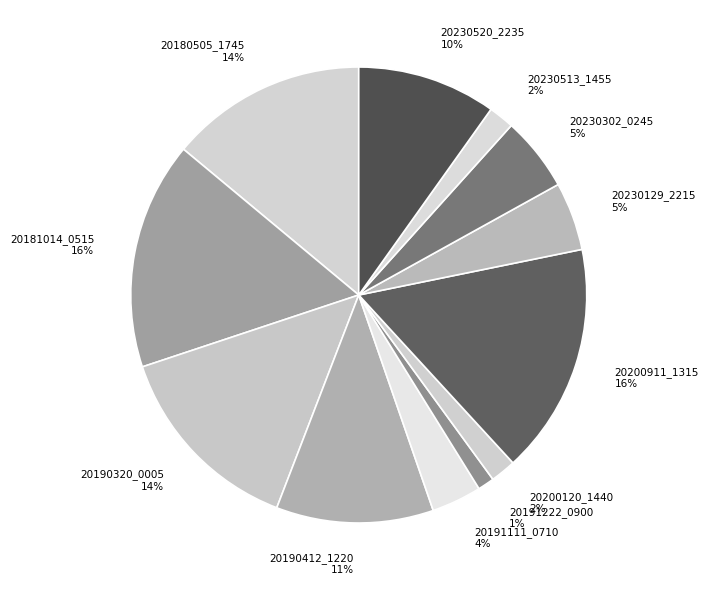

Do 20190412_1220 11% and 20230520_2235 10% together represent more than half of the pie?

No